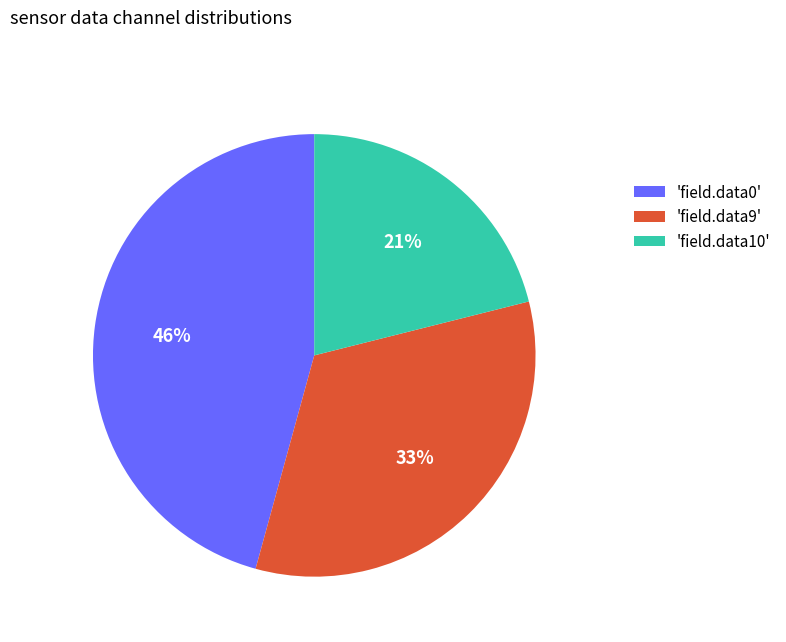

Which has a higher value, 'field.data0' or 'field.data9'?

'field.data0'